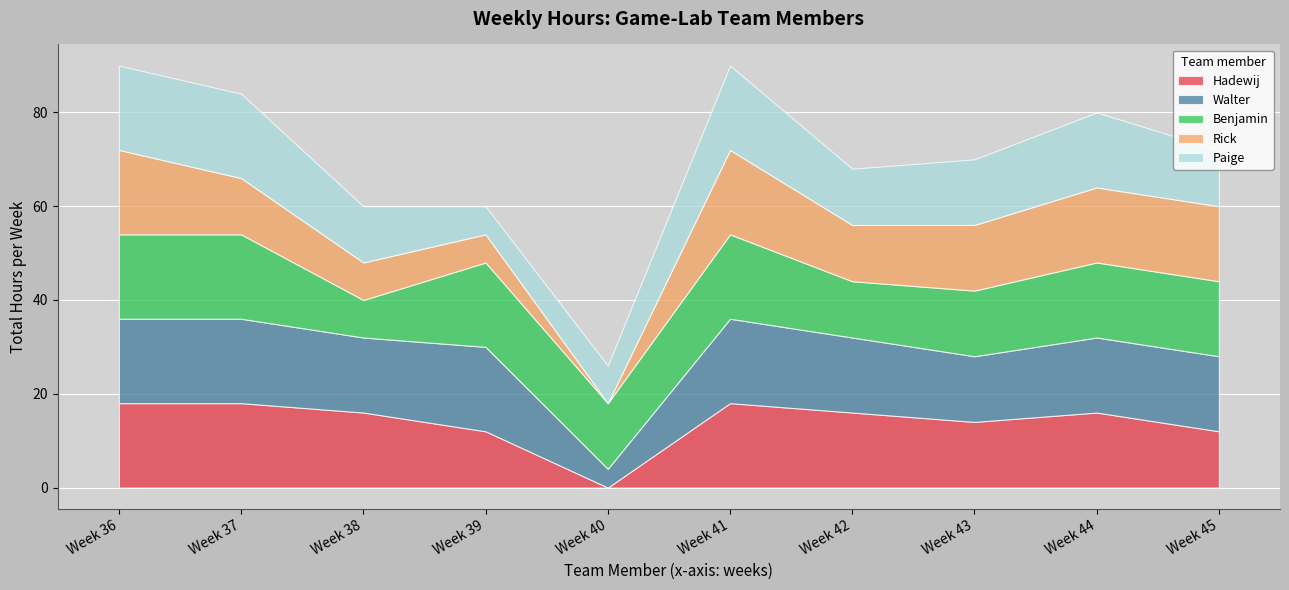

What is the value of the Hadewij point at the 4th from the left?

12